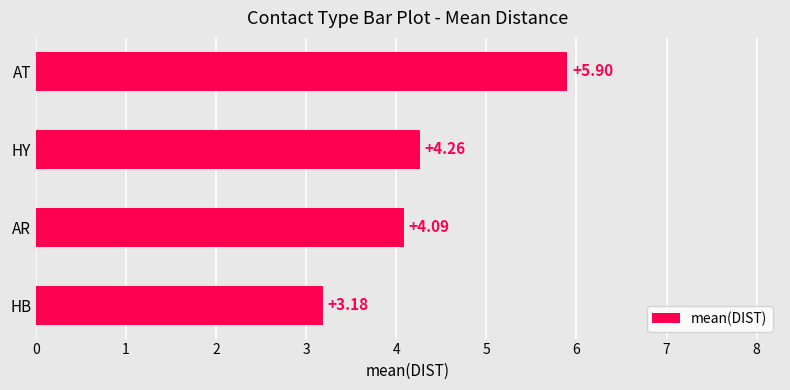

What is the change in value from HY to AT?

+1.6